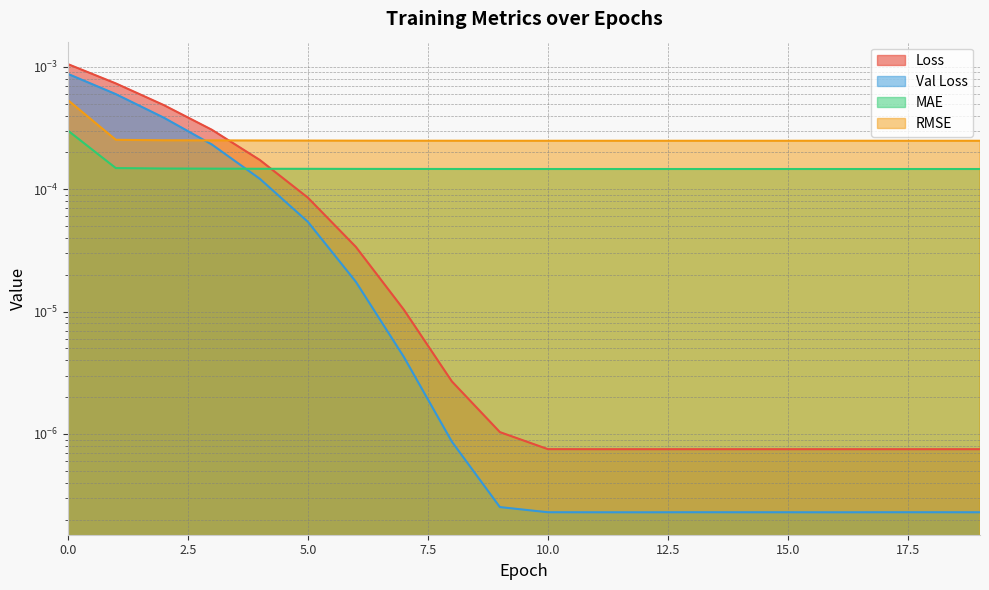

How many interior local peaks does the RMSE series have?

3